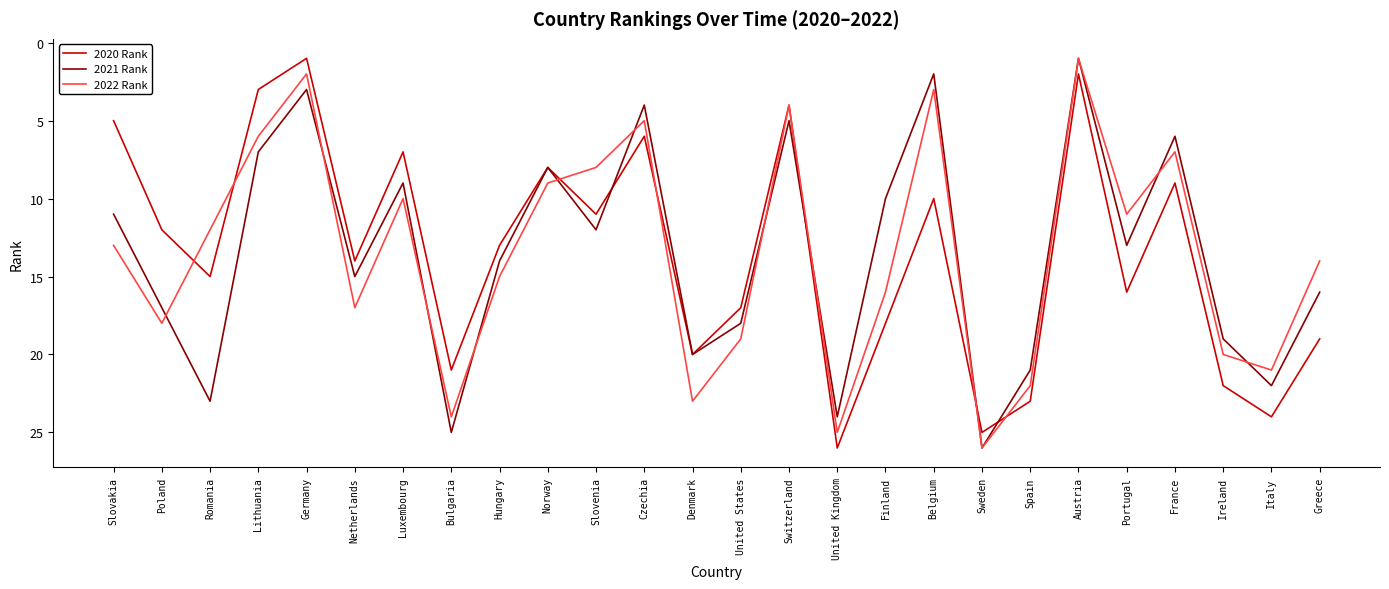

What position from the right is Greece?

1